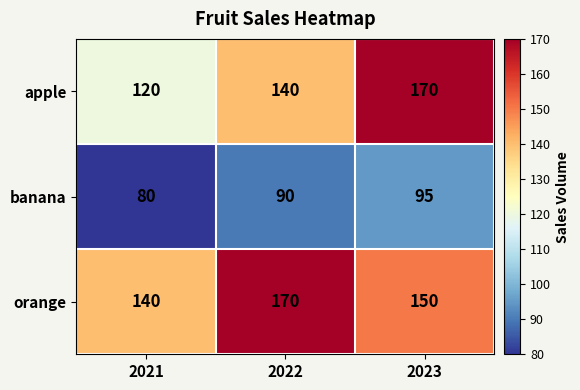

At how many categories does at least one series exceed 106?

3